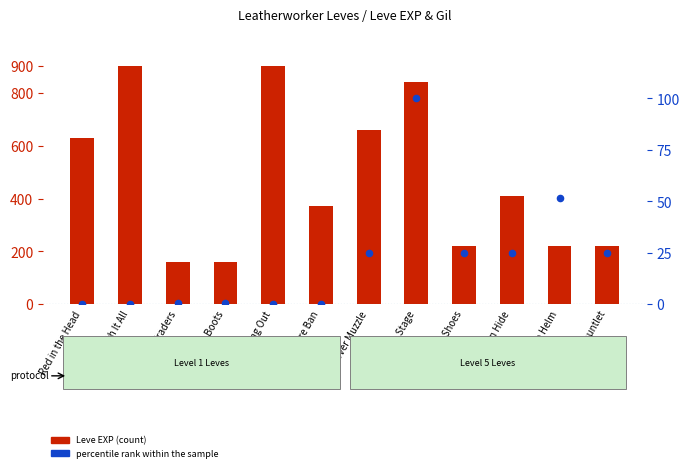

Which series contains the lowest Y value?

percentile rank within the sample